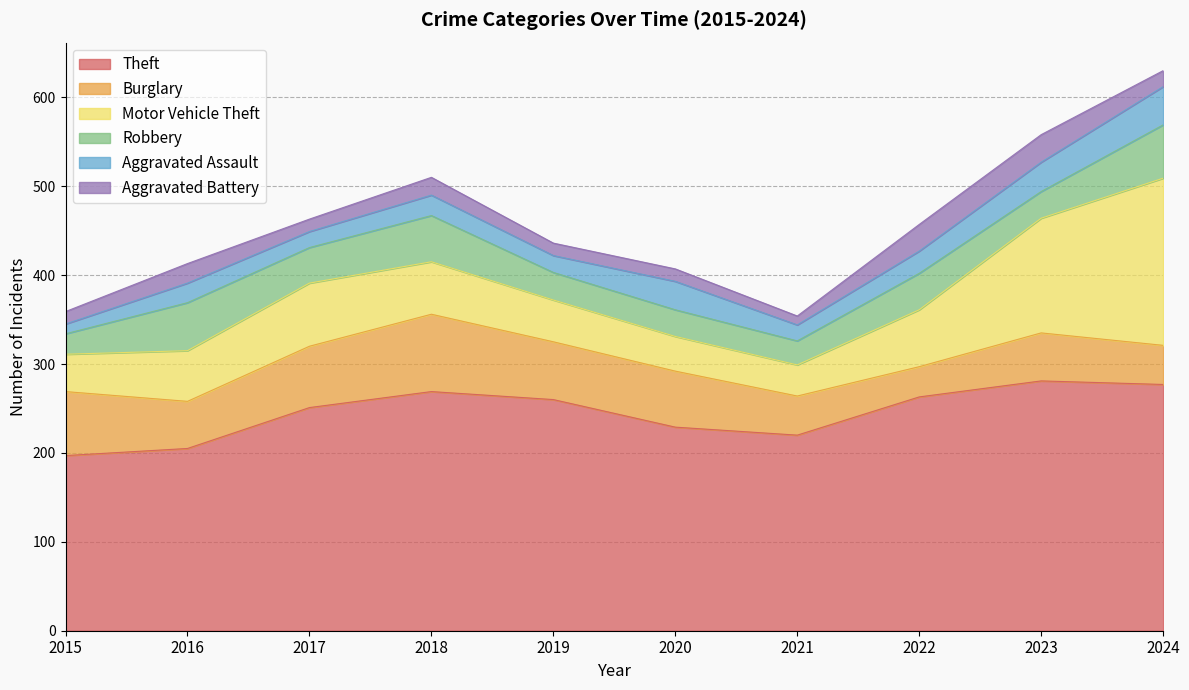

Is it true that Robbery equals 11 at 2019?

False